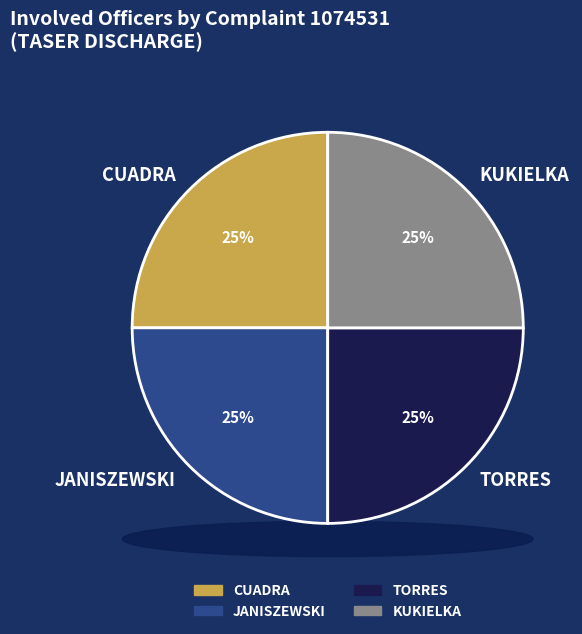

Rank the categories by value from lowest to highest.

JANISZEWSKI, TORRES, KUKIELKA, CUADRA